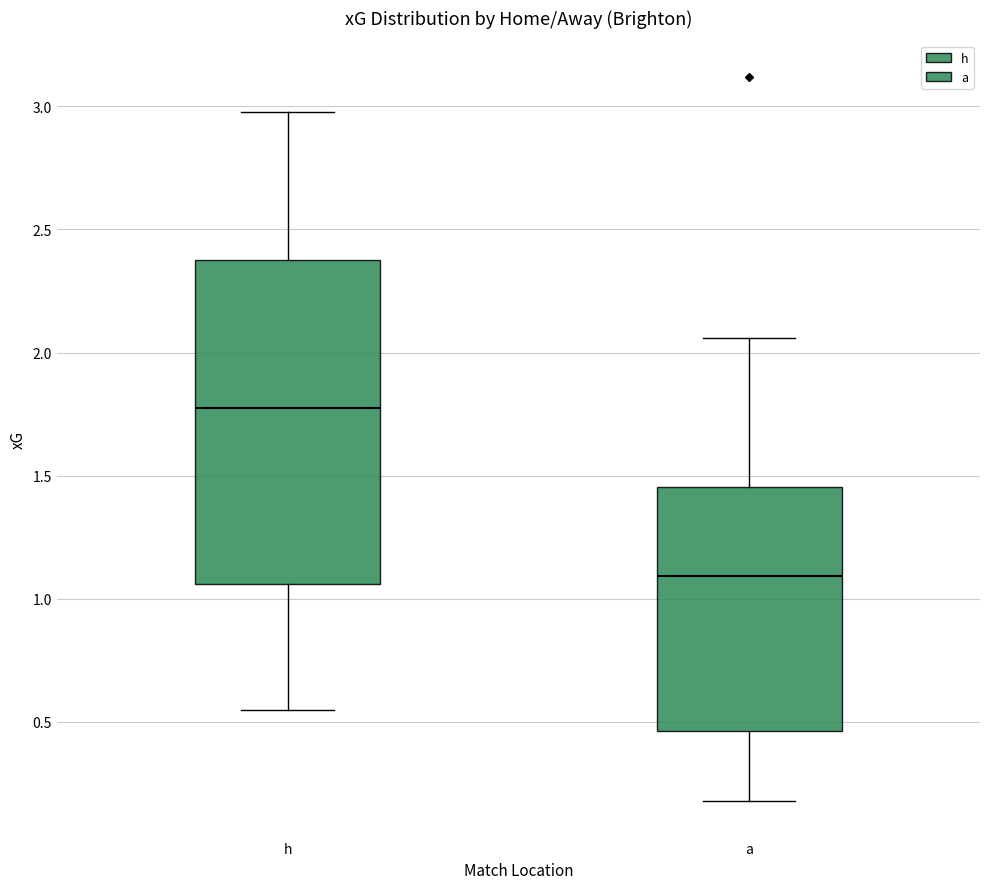

Which box's median line is the lowest?

a